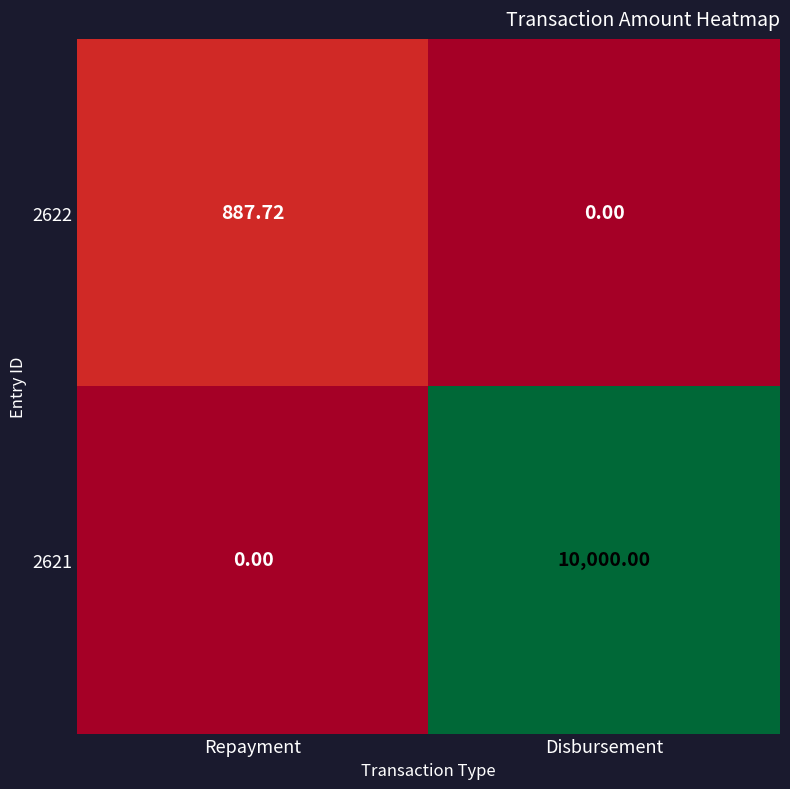

Which series has the widest spread of values?

2621